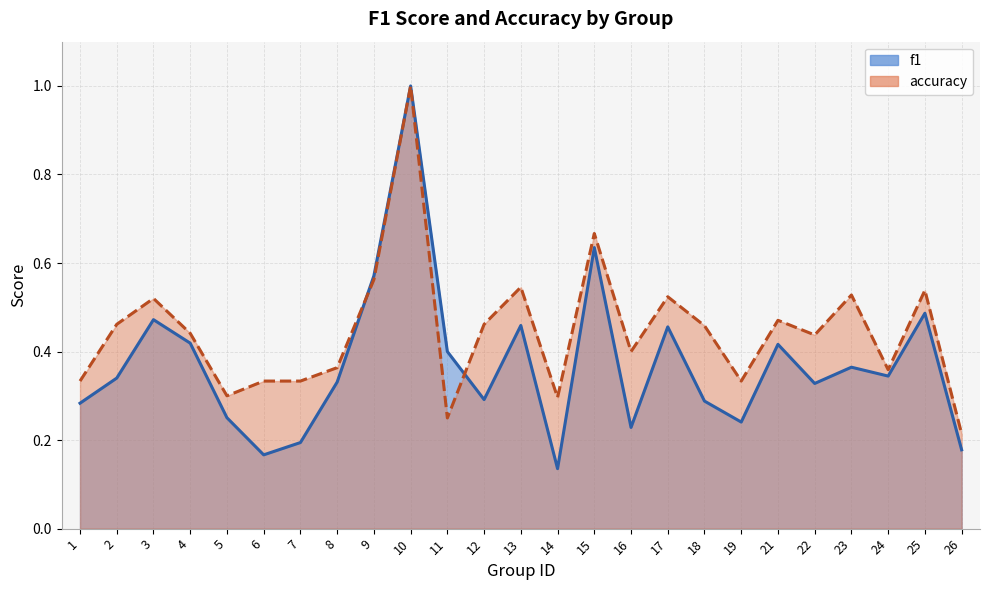

Between 12 and 19, which series saw the biggest shift?

accuracy